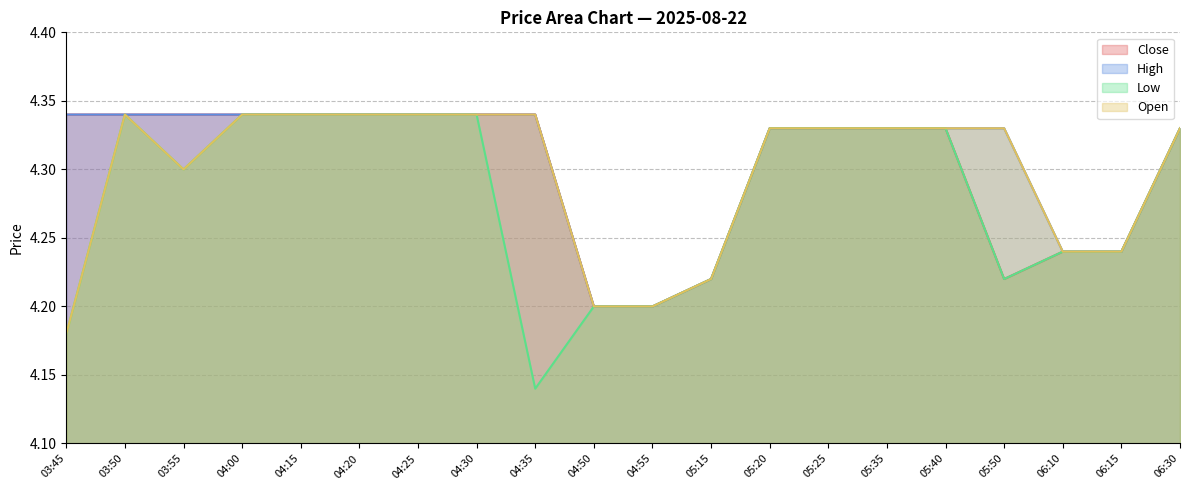

At how many categories does at least one series exceed 4?

20